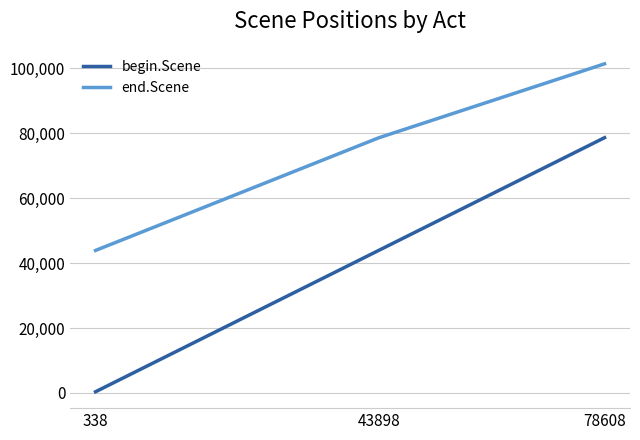

How many distinct data groups are displayed?

2